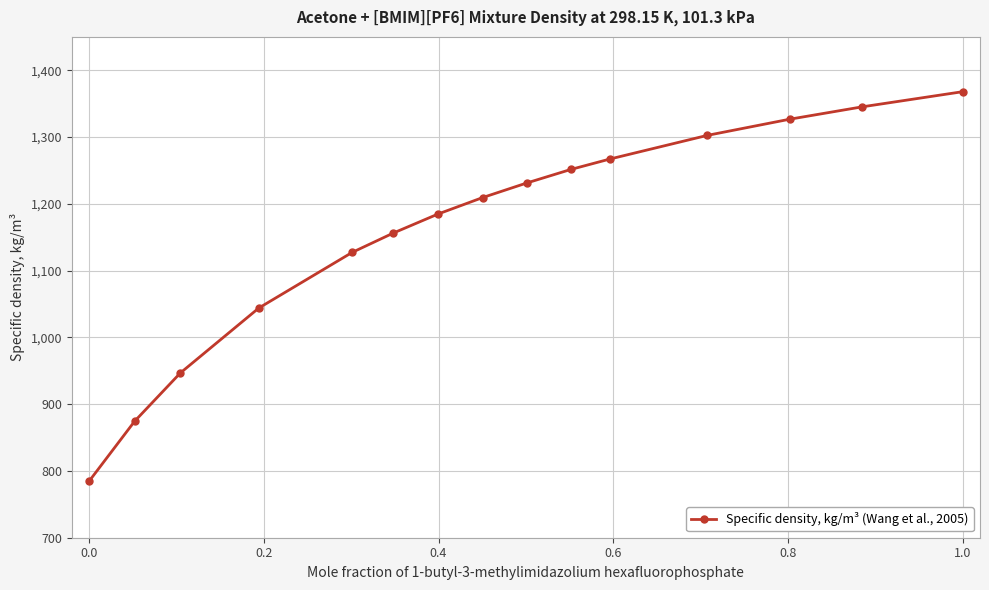

What is the smallest value displayed?

784.9